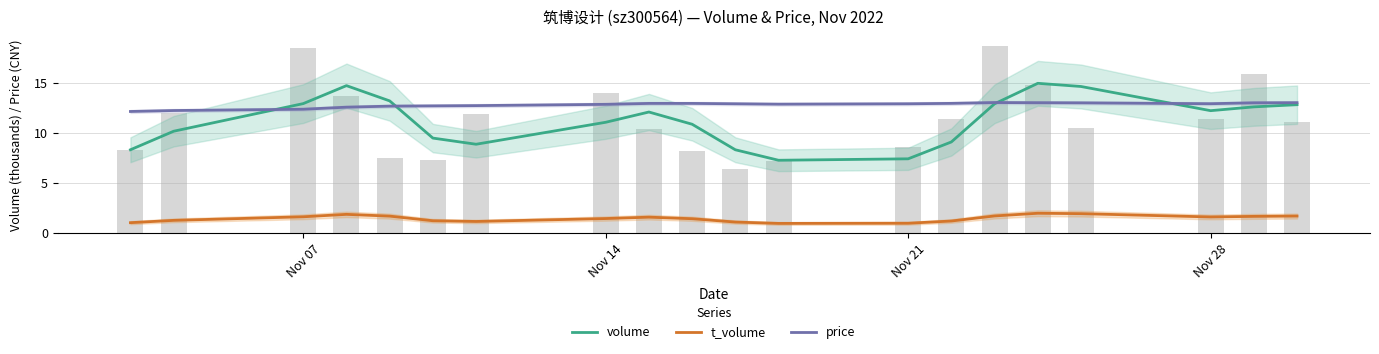

Count the number of categories in the chart.

20